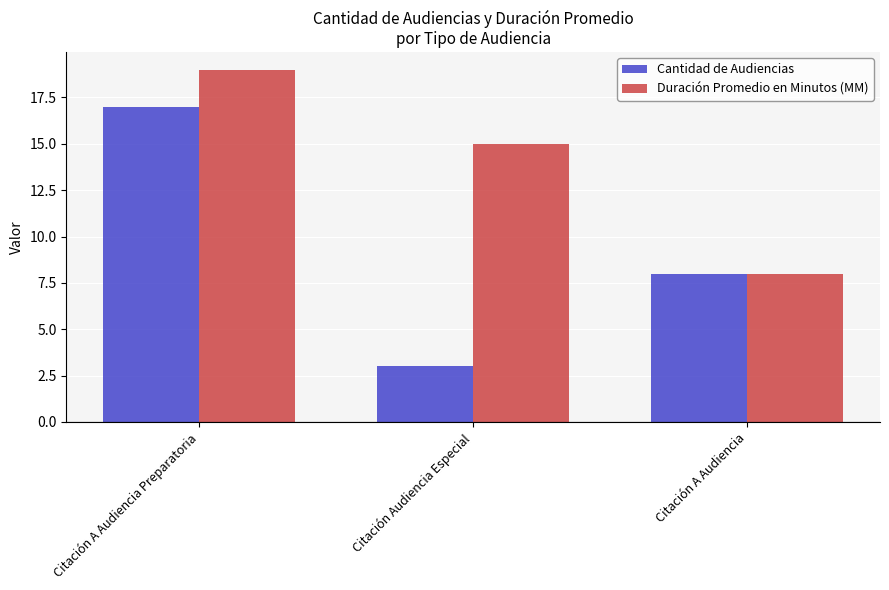

How many categories are shown in the chart?

3